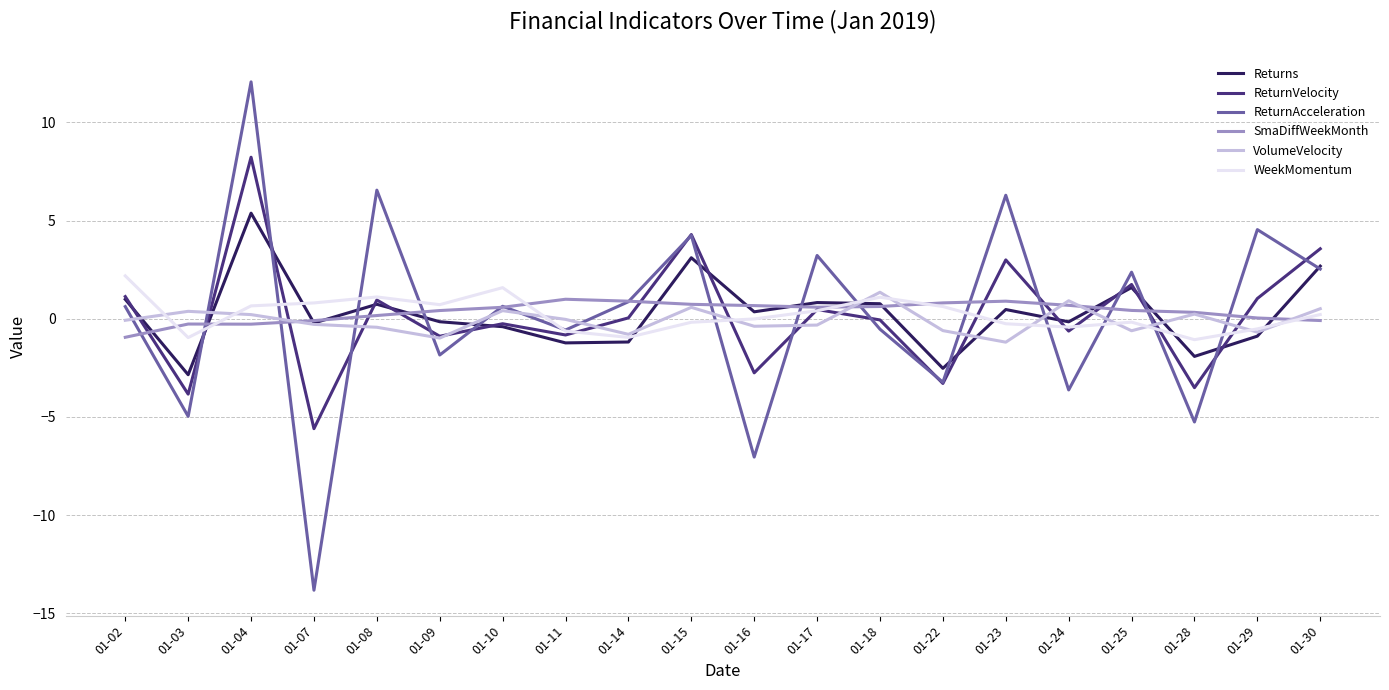

The ReturnVelocity series shows 0.5 at 01-17. True or false?

True